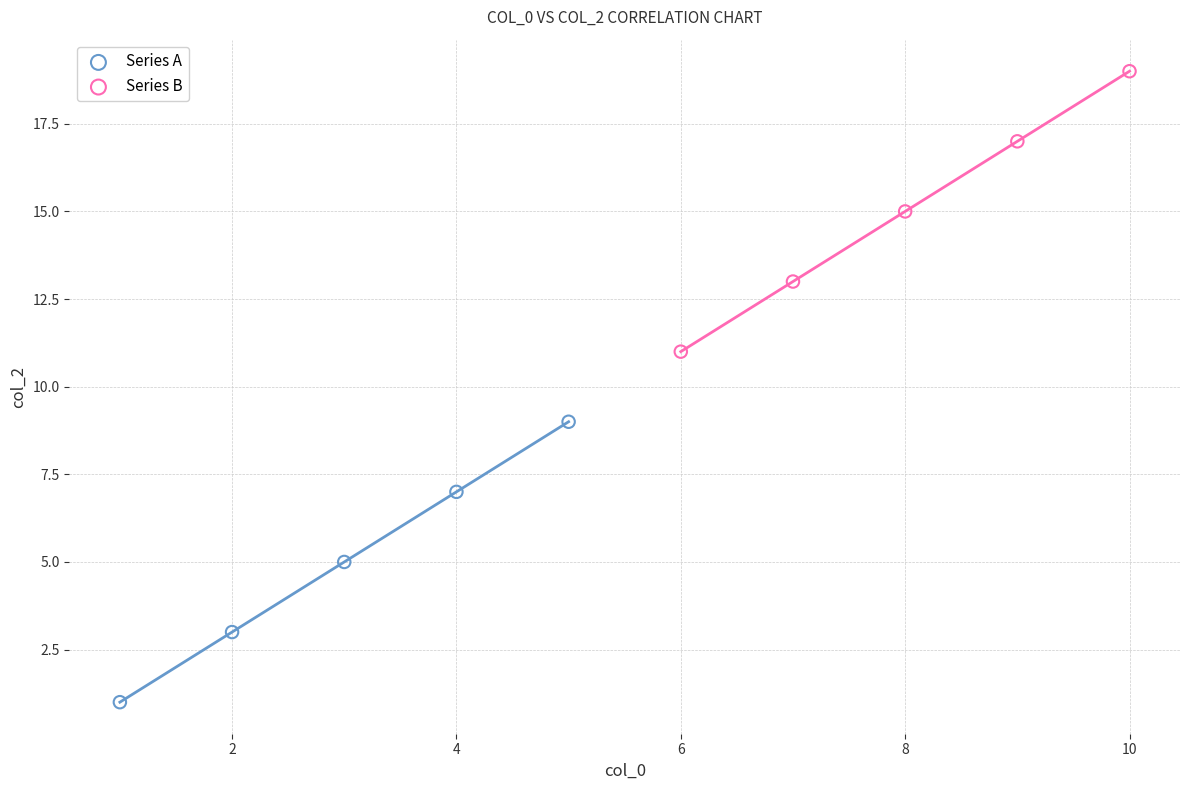

Which series reaches the minimum Y coordinate?

Series A